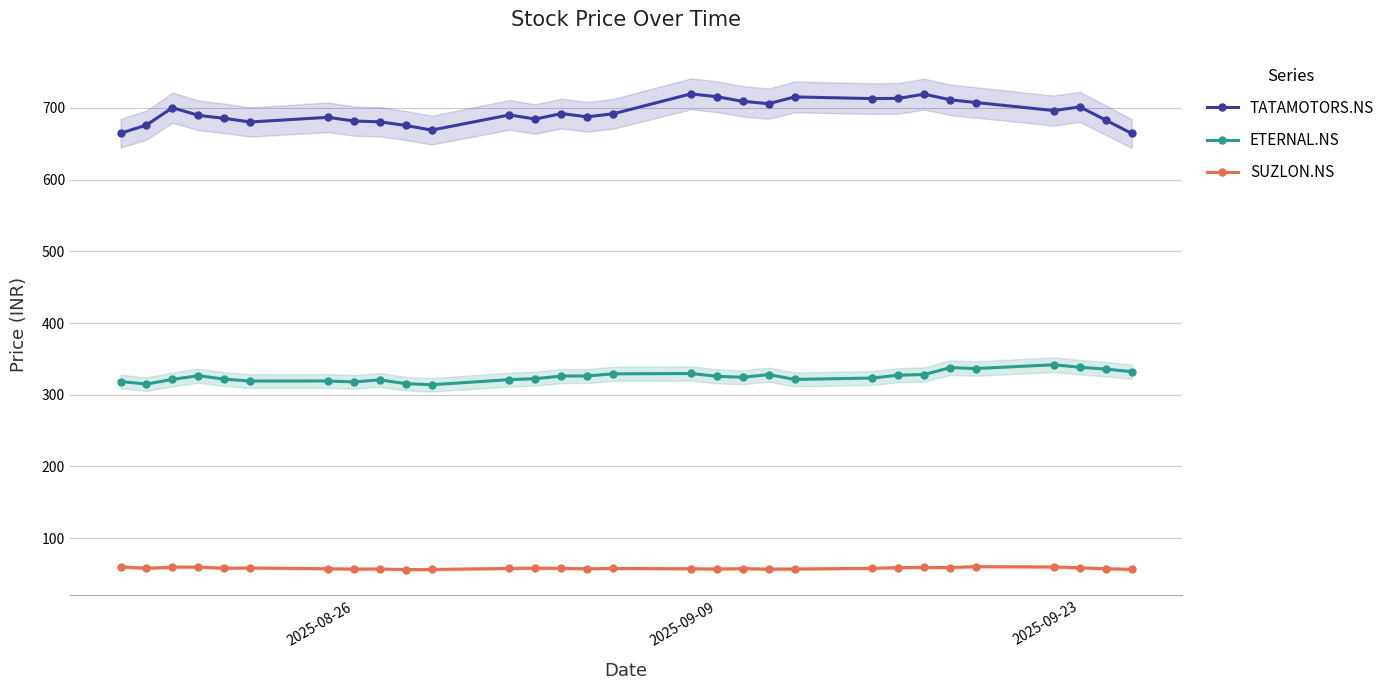

What is the highest value of the TATAMOTORS.NS series?

719.5